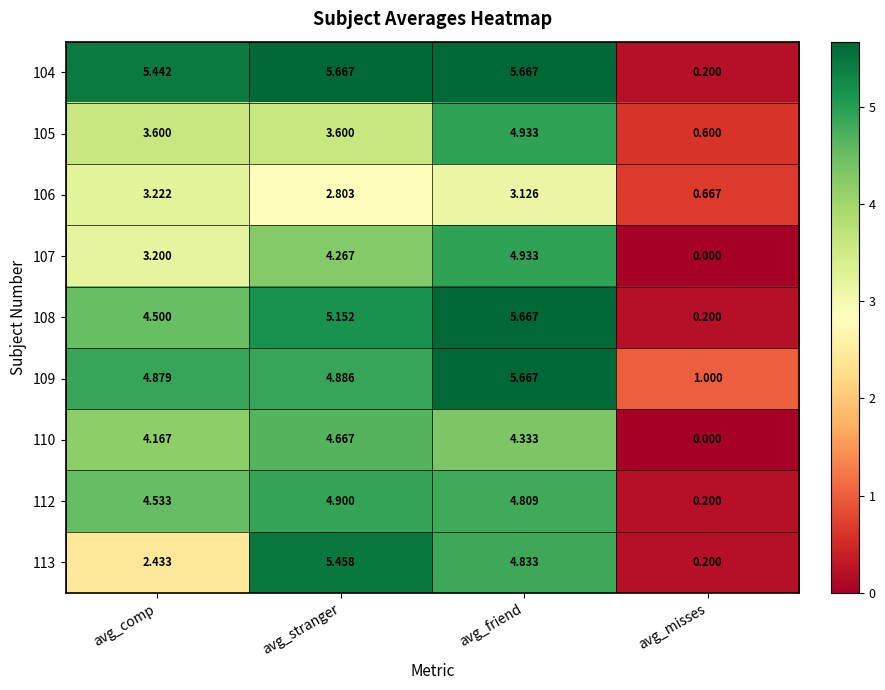

At which label is 113 closest to 2?

avg_comp